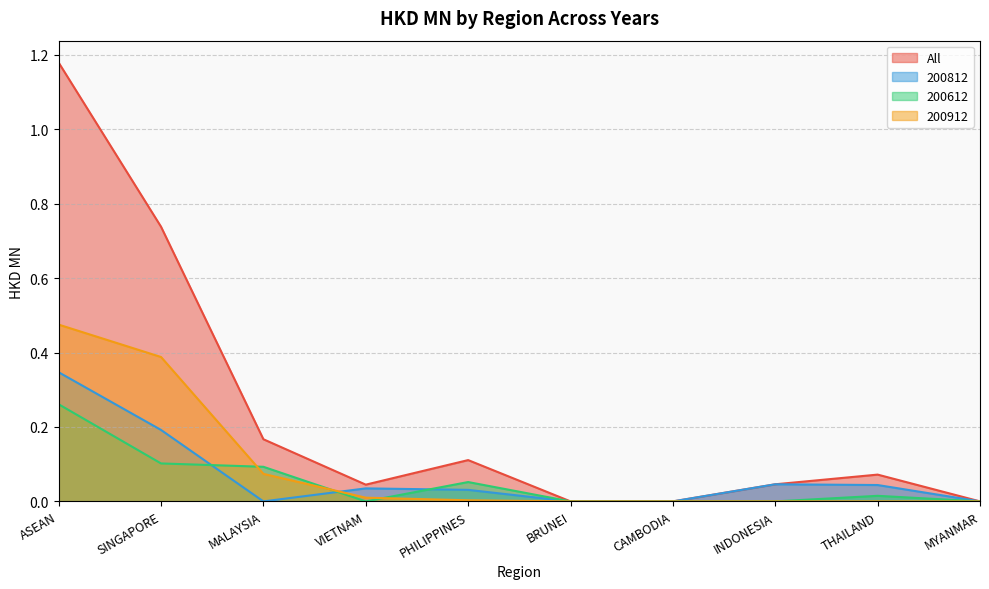

What is the difference between the maximum and minimum values in the 200812 series?

0.3